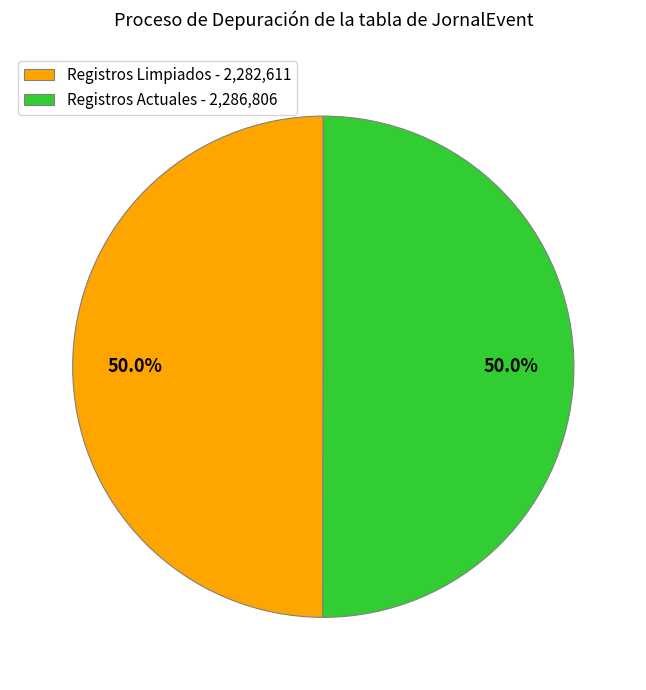

What is the ratio of the value at Registros Actuales - 2,286,806 to the value at Registros Limpiados - 2,282,611?

1.0